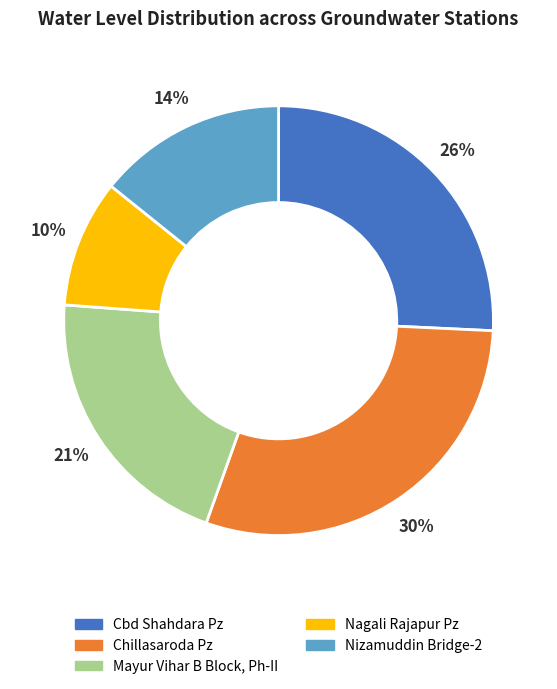

Approximately how many times larger is the value at Nagali Rajapur Pz compared to Mayur Vihar B Block, Ph-II?

0.5